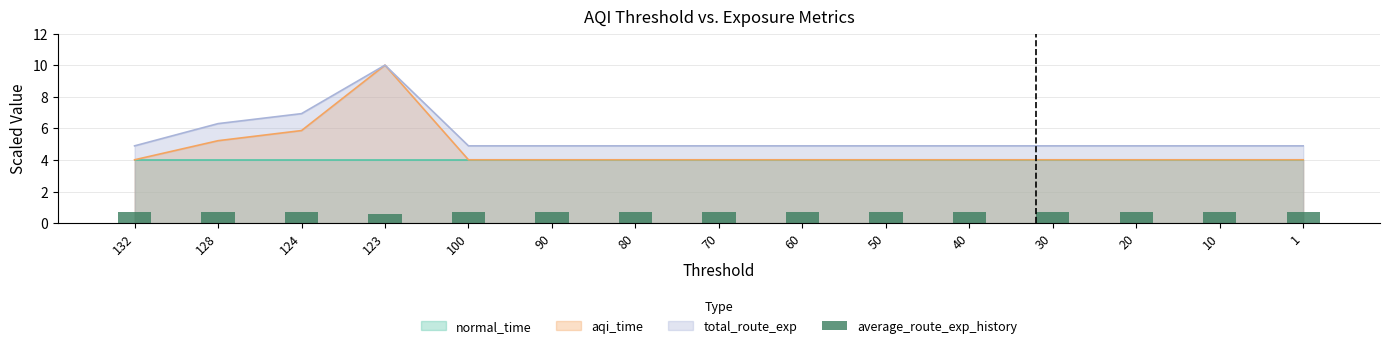

Rank the categories by value from lowest to highest.

123, 124, 128, 132, 100, 90, 80, 70, 60, 50, 40, 30, 20, 10, 1